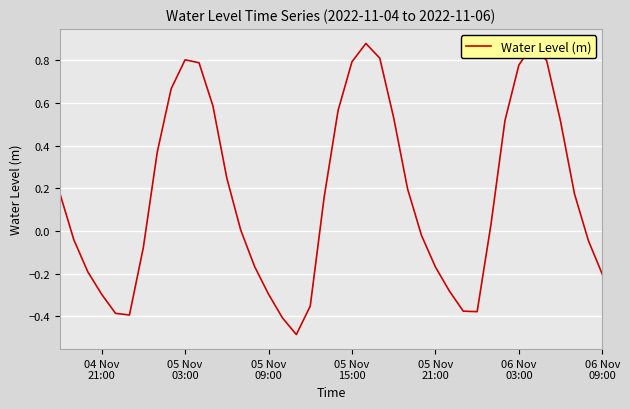

What is the difference between the maximum and minimum values?

1.4